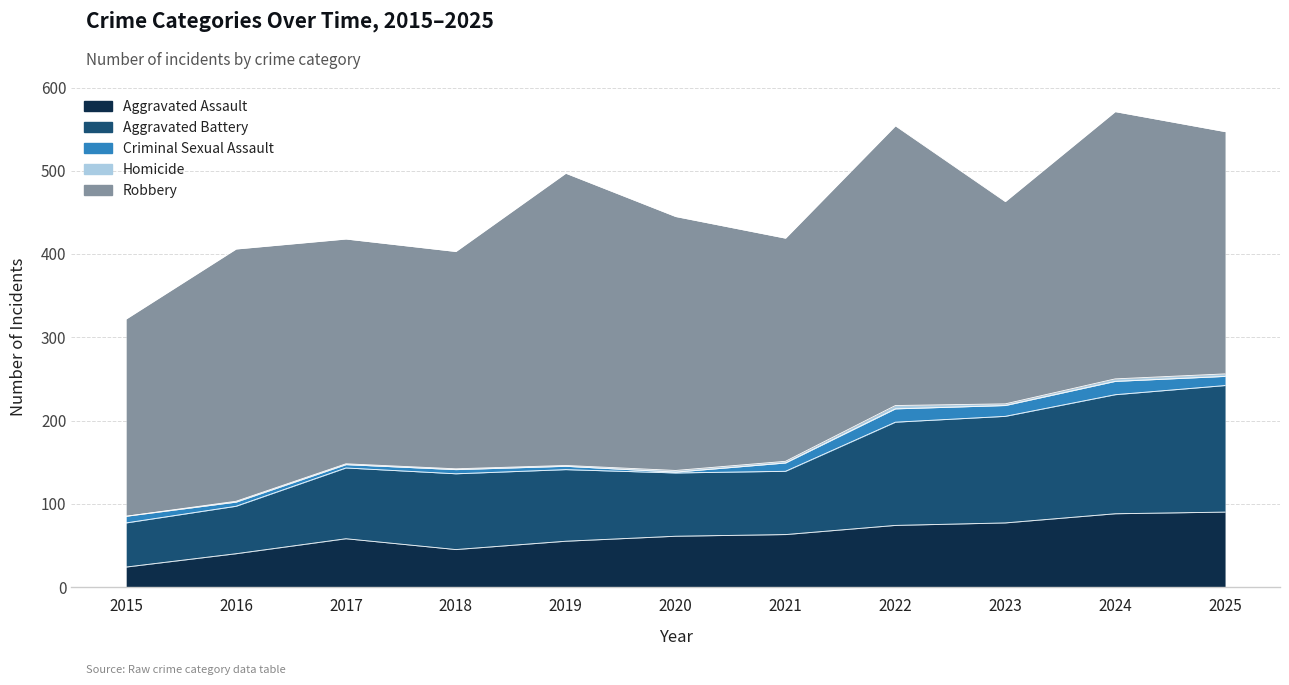

What is the value of the Robbery point at the 4th from the left?

261